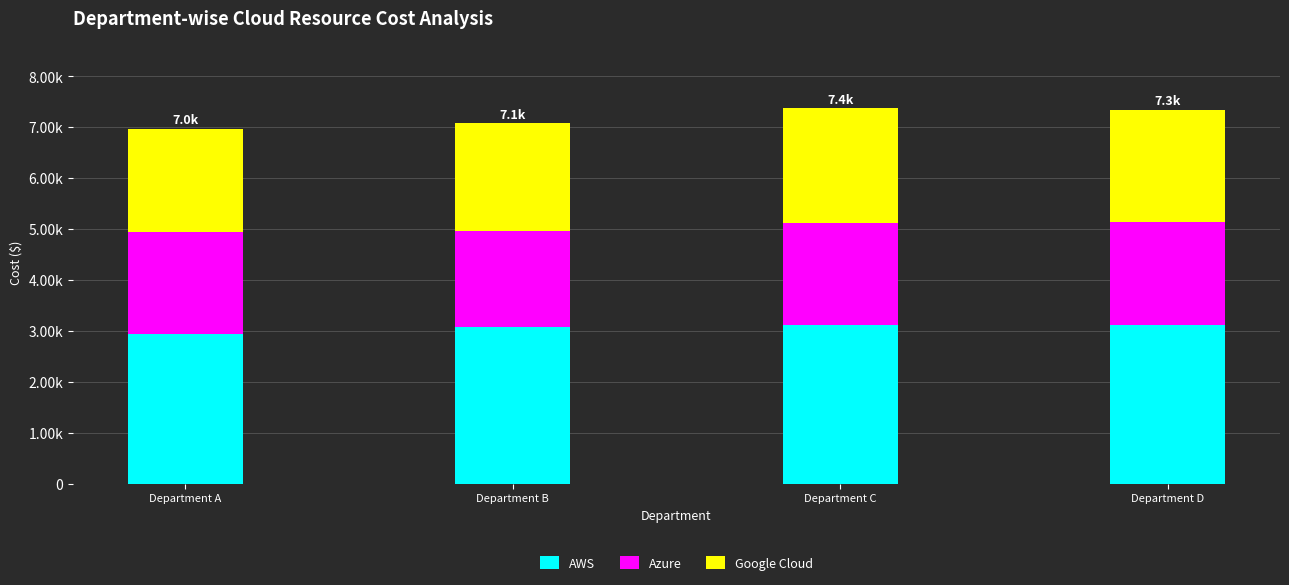

What is the average value of the Azure series?

1976.0